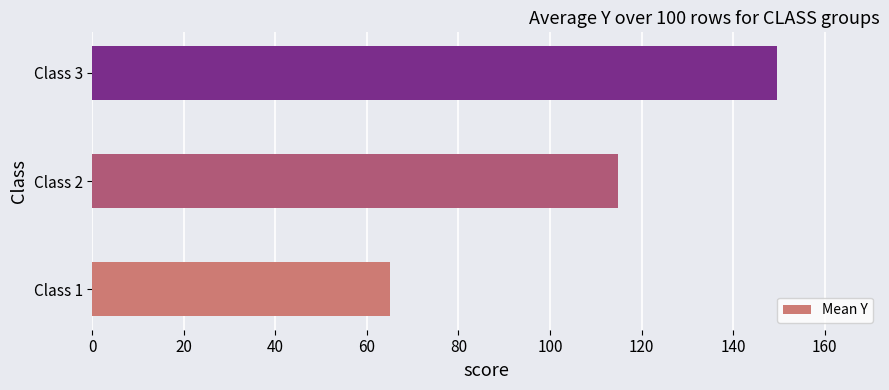

What is the change in value from Class 2 to Class 3?

+34.8